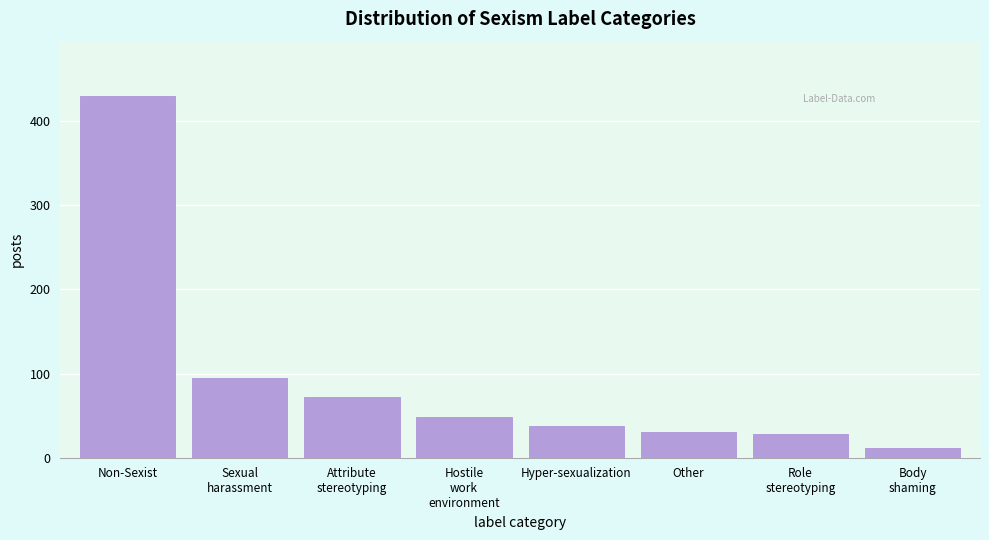

Reading left to right, what are all the values shown in this chart?

430	95	72	48	38	31	28	12